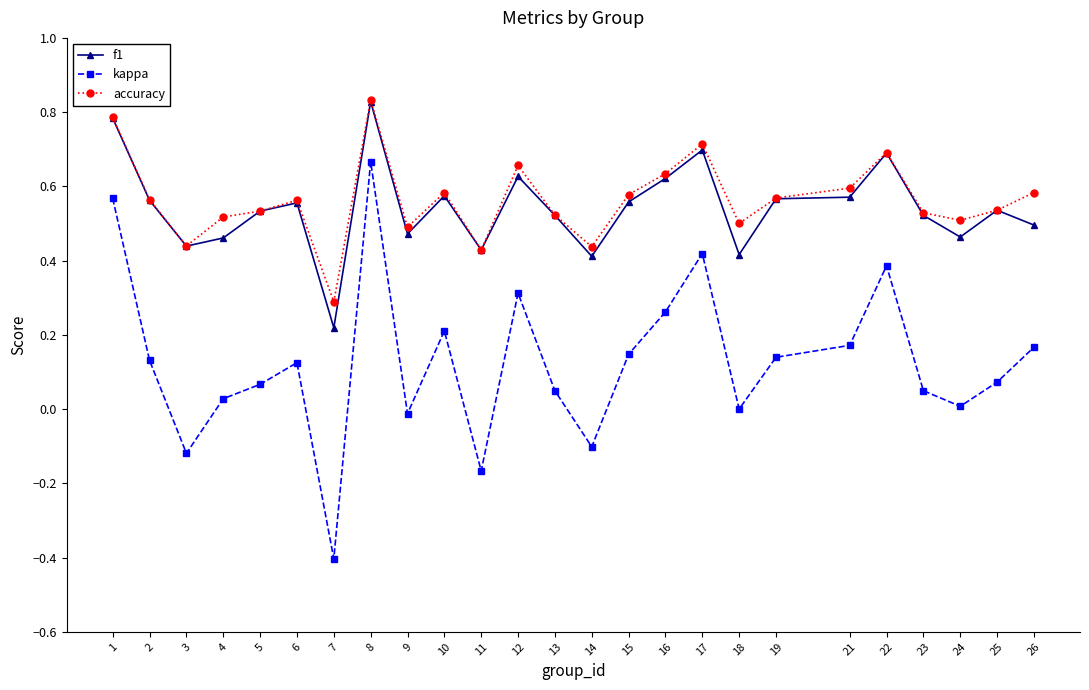

Is it true that accuracy equals 0.6 at 15?

True